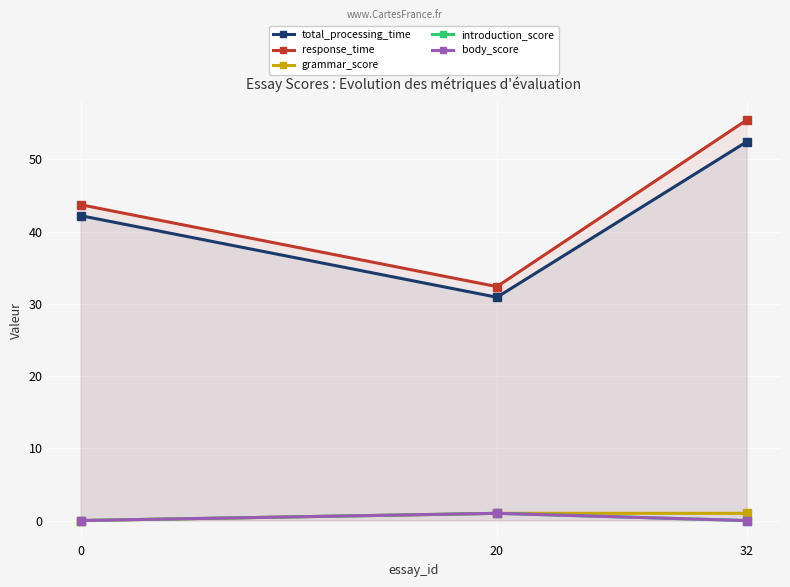

Count the number of data series in this chart.

5